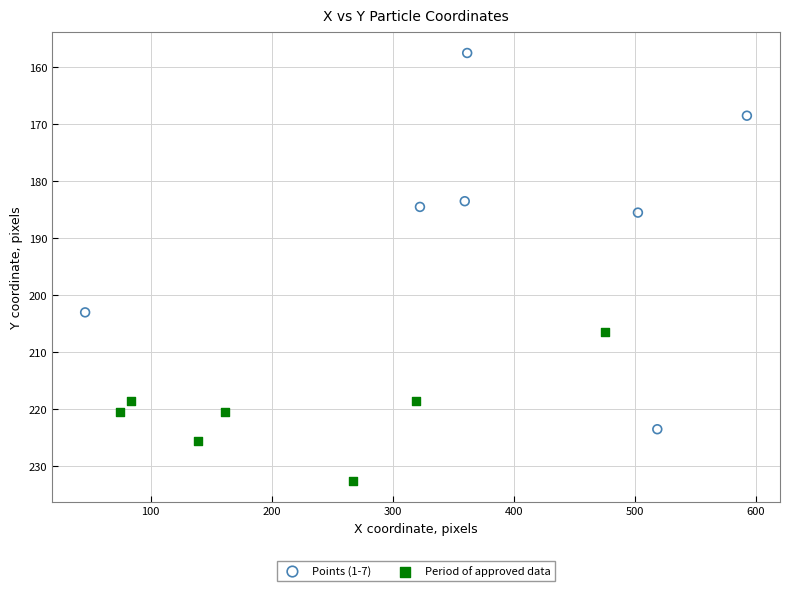

Which series contains the highest Y value?

Period of approved data